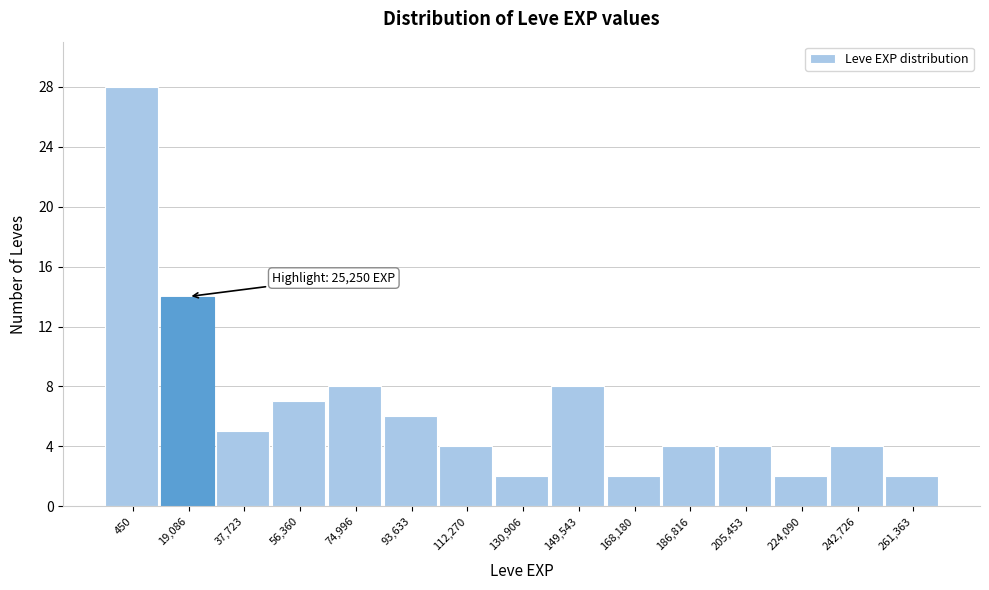

Reading right to left, what are all the values shown in this chart?

261,363=2	242,726=4	224,090=2	205,453=4	186,816=4	168,180=2	149,543=8	130,906=2	112,270=4	93,633=6	74,996=8	56,360=7	37,723=5	19,086=14	450=28